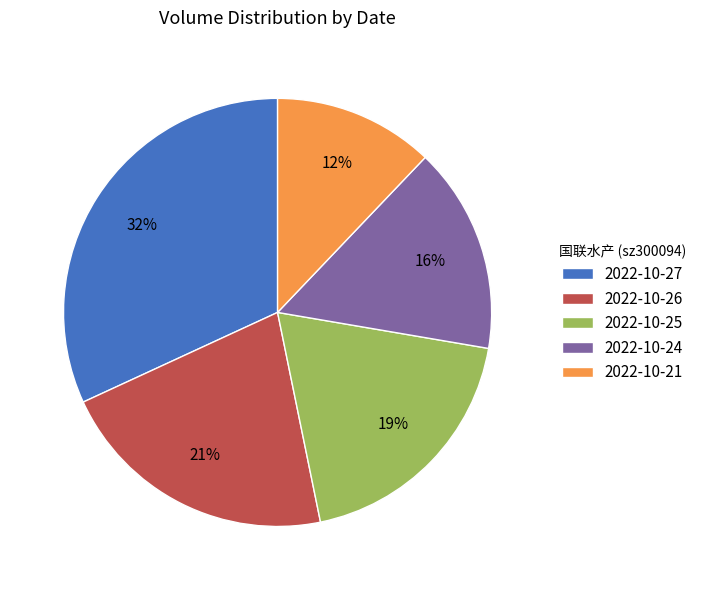

What is the largest slice in the pie chart?

2022-10-27